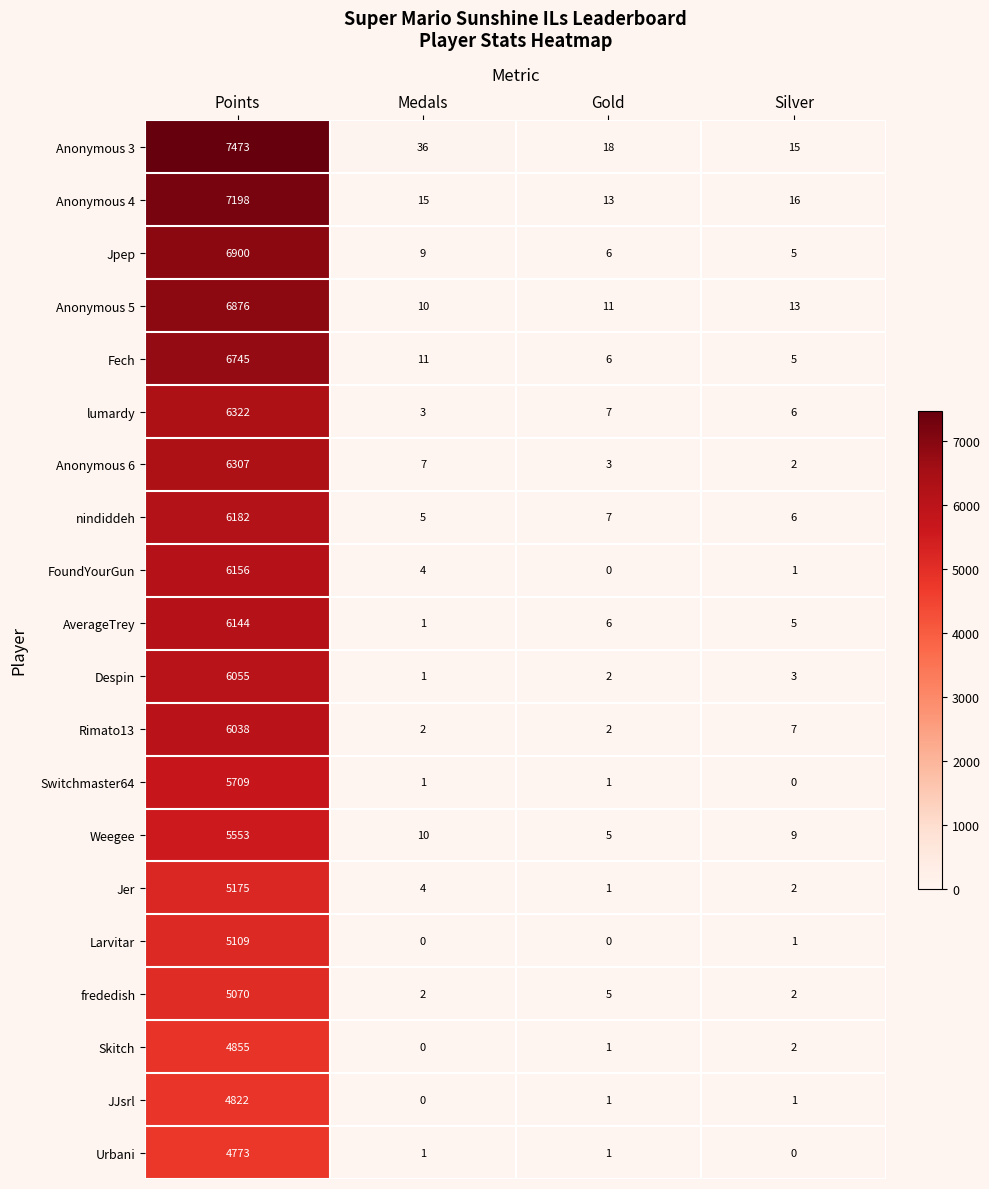

What is the difference between the maximum and minimum values in the Fech series?

6740